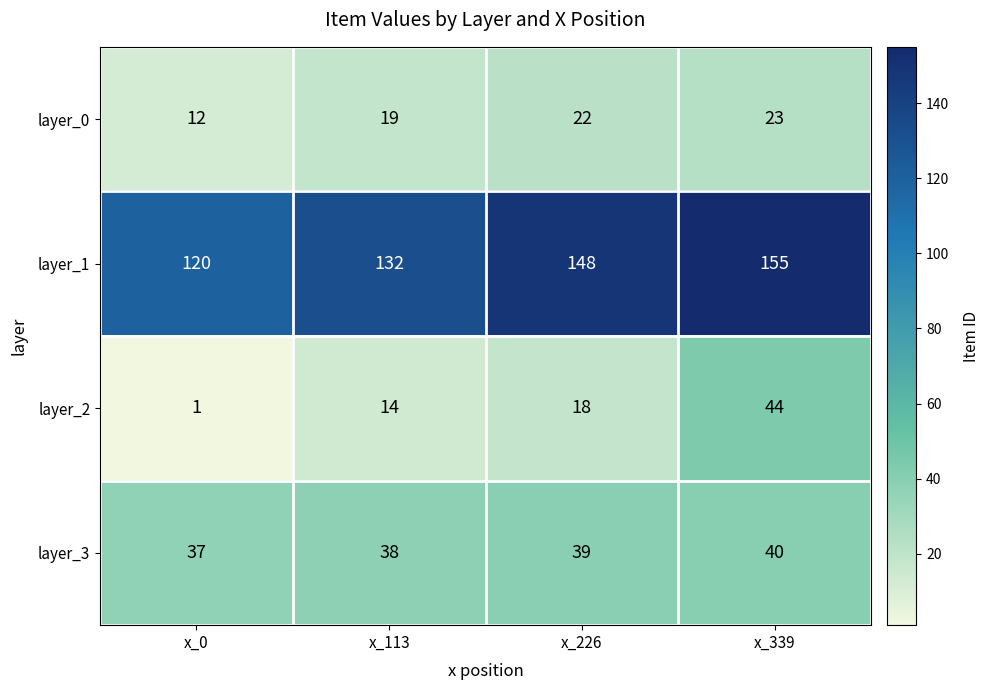

At how many categories does at least one series exceed 78?

4